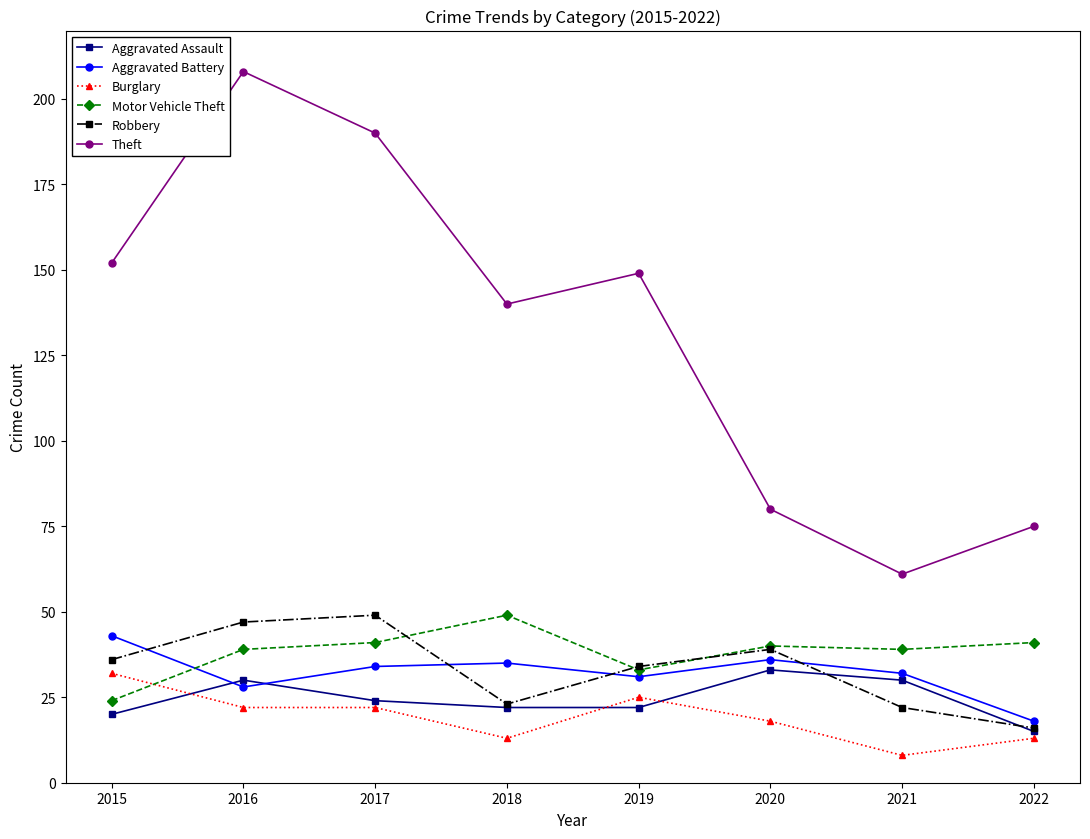

Which series ends up on top after the final intersection of Aggravated Assault and Aggravated Battery?

Aggravated Battery